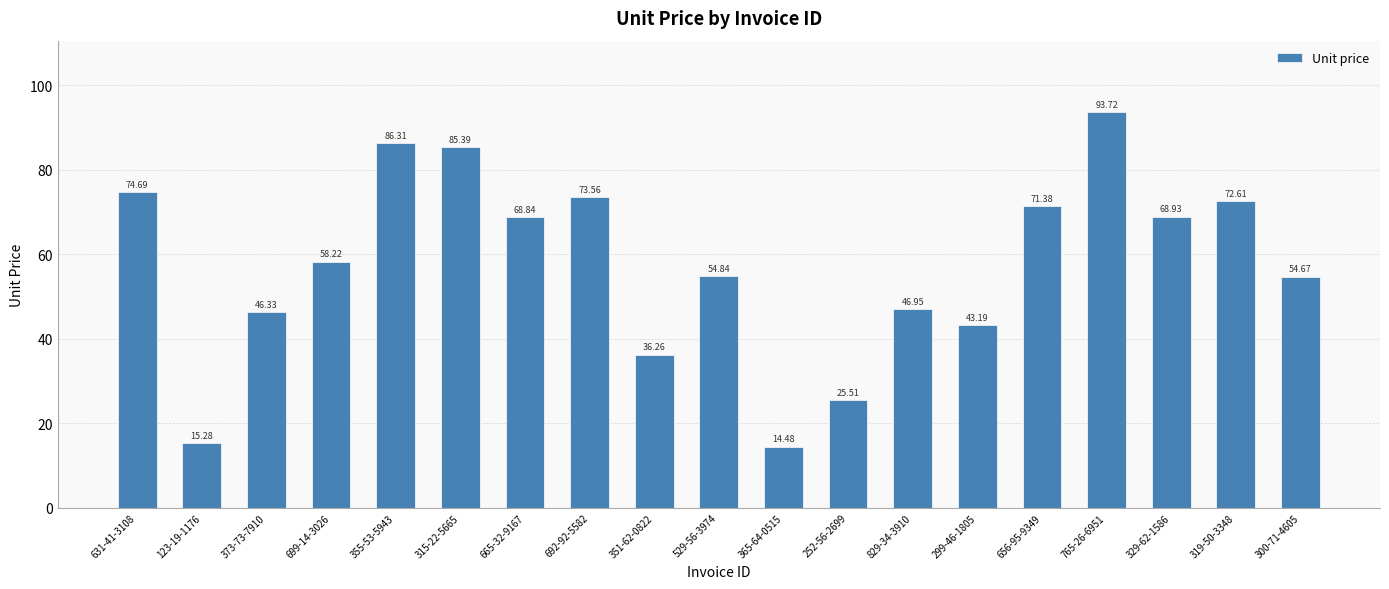

Is it true that the value at 365-64-0515 is 20.5?

False